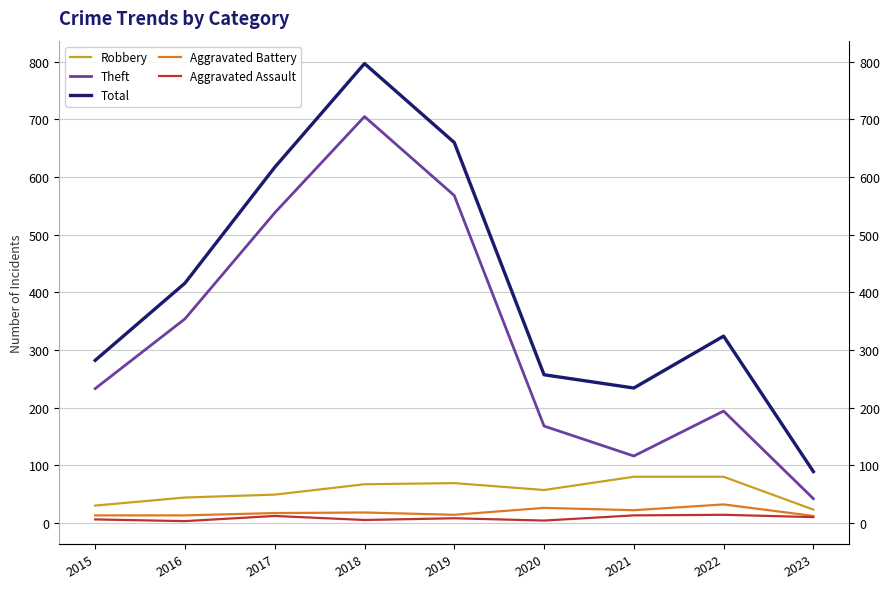

True or false: Aggravated Battery has more than 1 points higher than both neighbors.

True